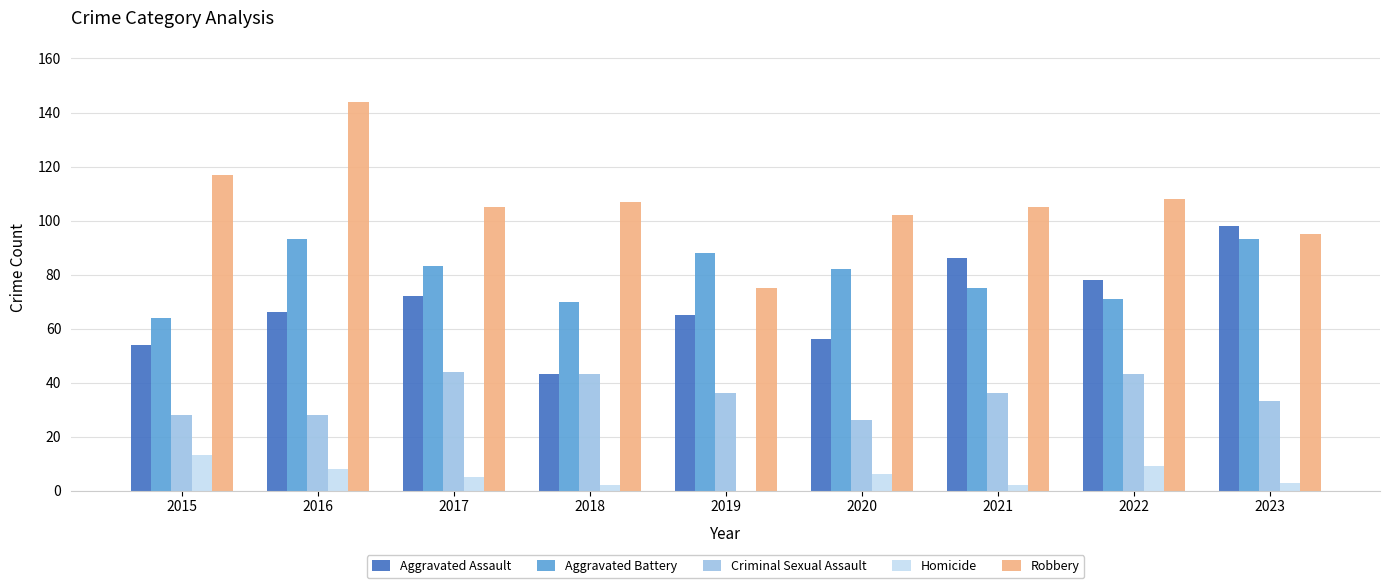

How many groups of bars are there?

9